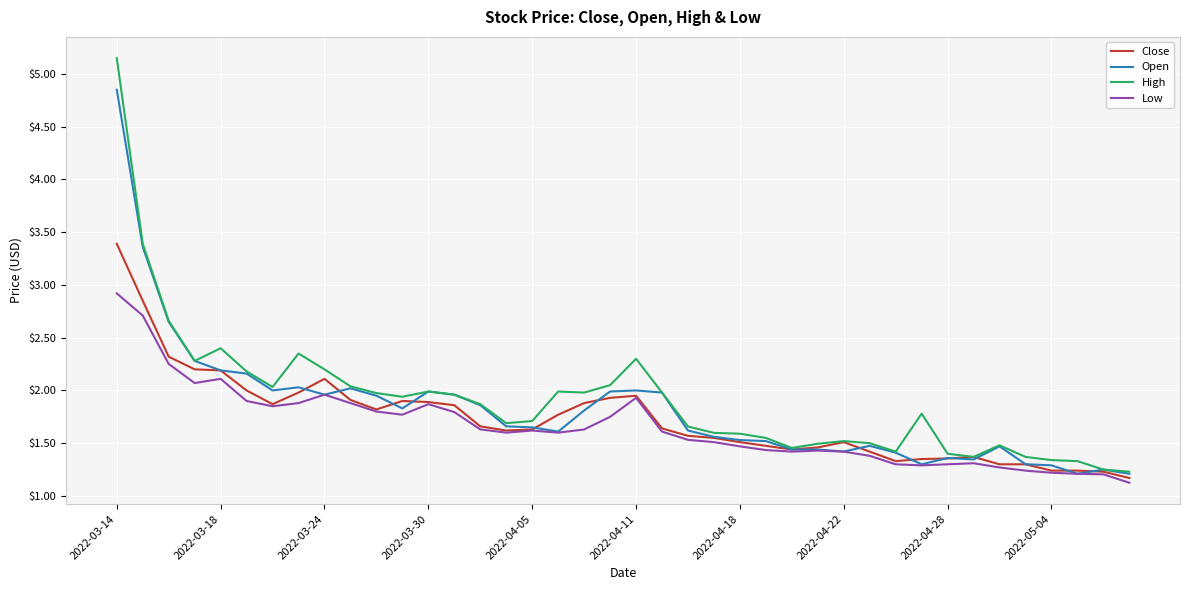

Rank the series by their maximum value, from highest to lowest.

High, Open, Close, Low